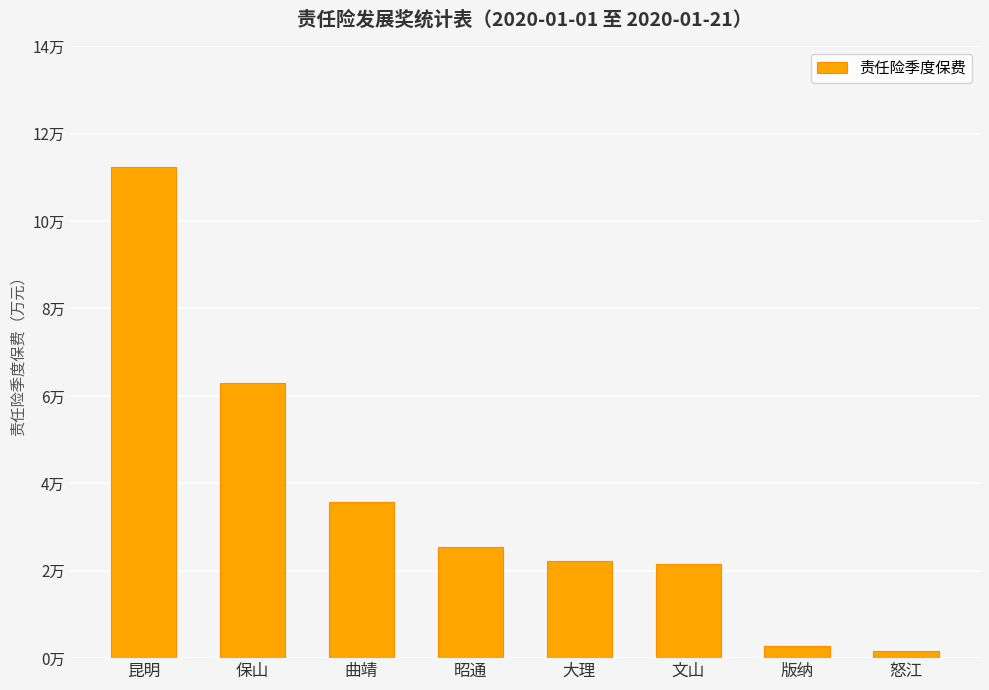

What is the difference between the maximum and minimum values?

11.1